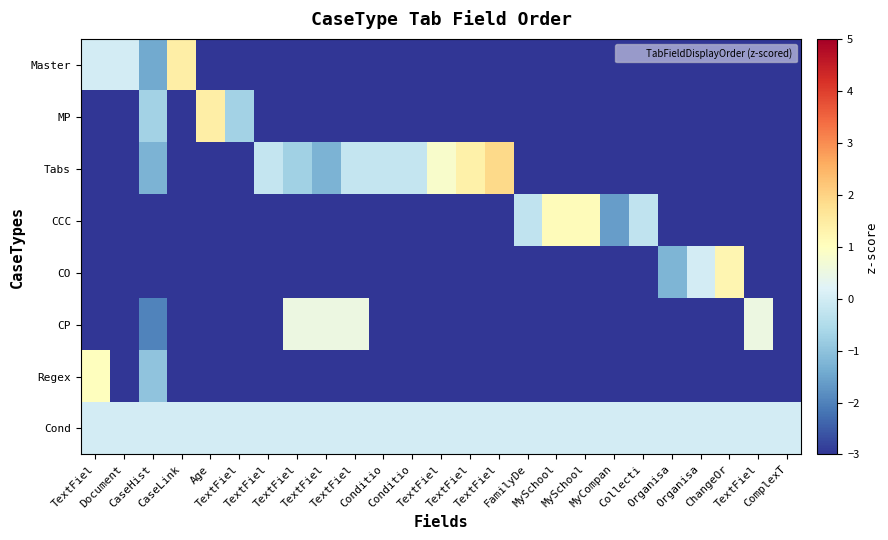

At which category does the chart reach its minimum across all series?

Age